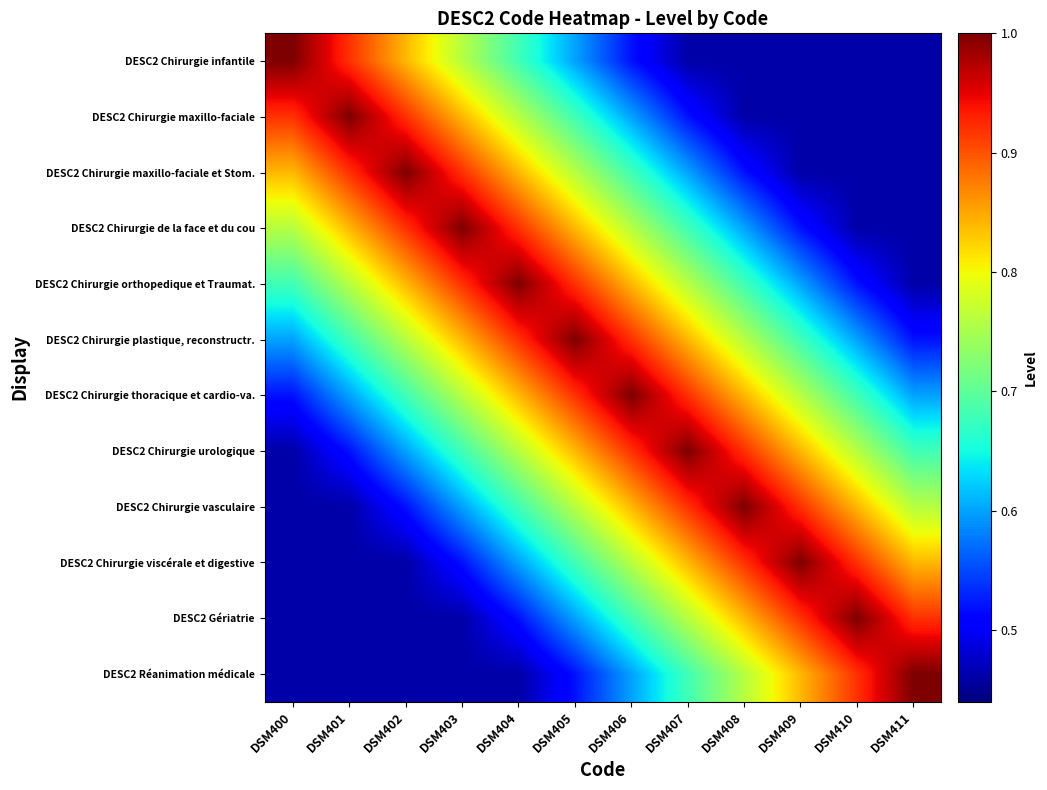

Which series has the widest spread of values?

DESC2 Chirurgie infantile